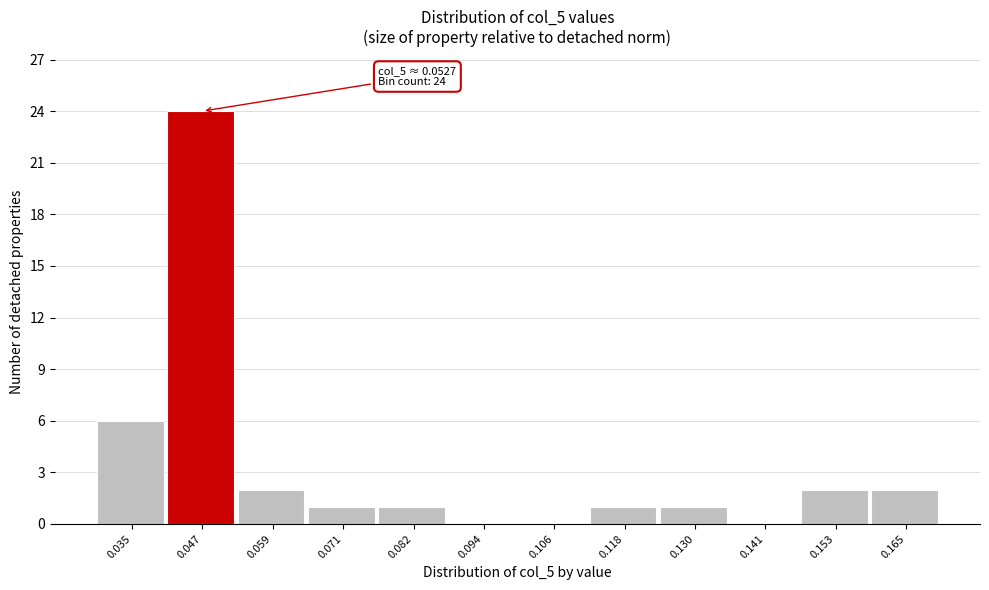

Reading left to right, list all the values displayed in this chart.

0.035=6	0.047=24	0.059=2	0.071=1	0.082=1	0.094=0	0.106=0	0.118=1	0.130=1	0.141=0	0.153=2	0.165=2